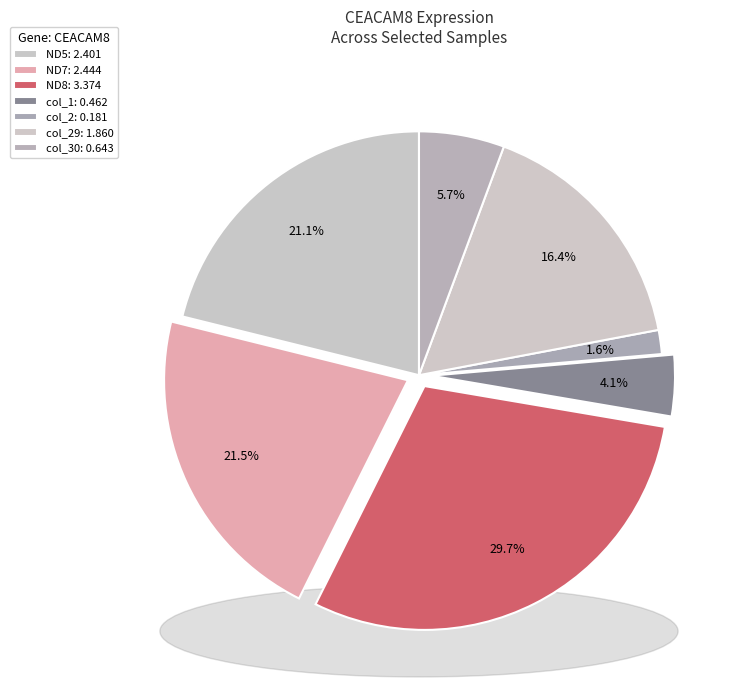

Which slice is the largest?

ND8